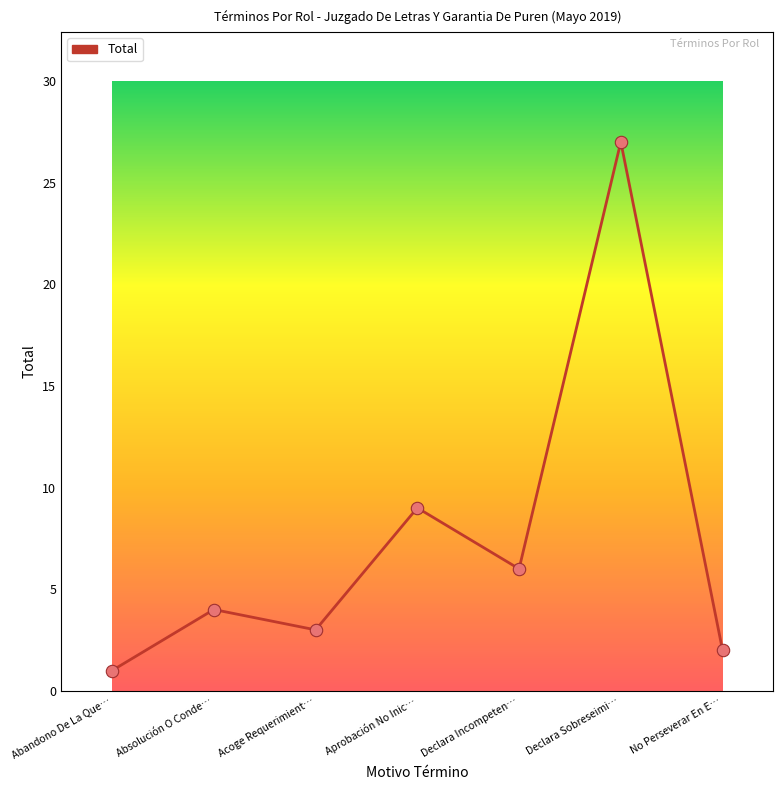

What is the change in value from Abandono De La Que… to No Perseverar En E…?

+1